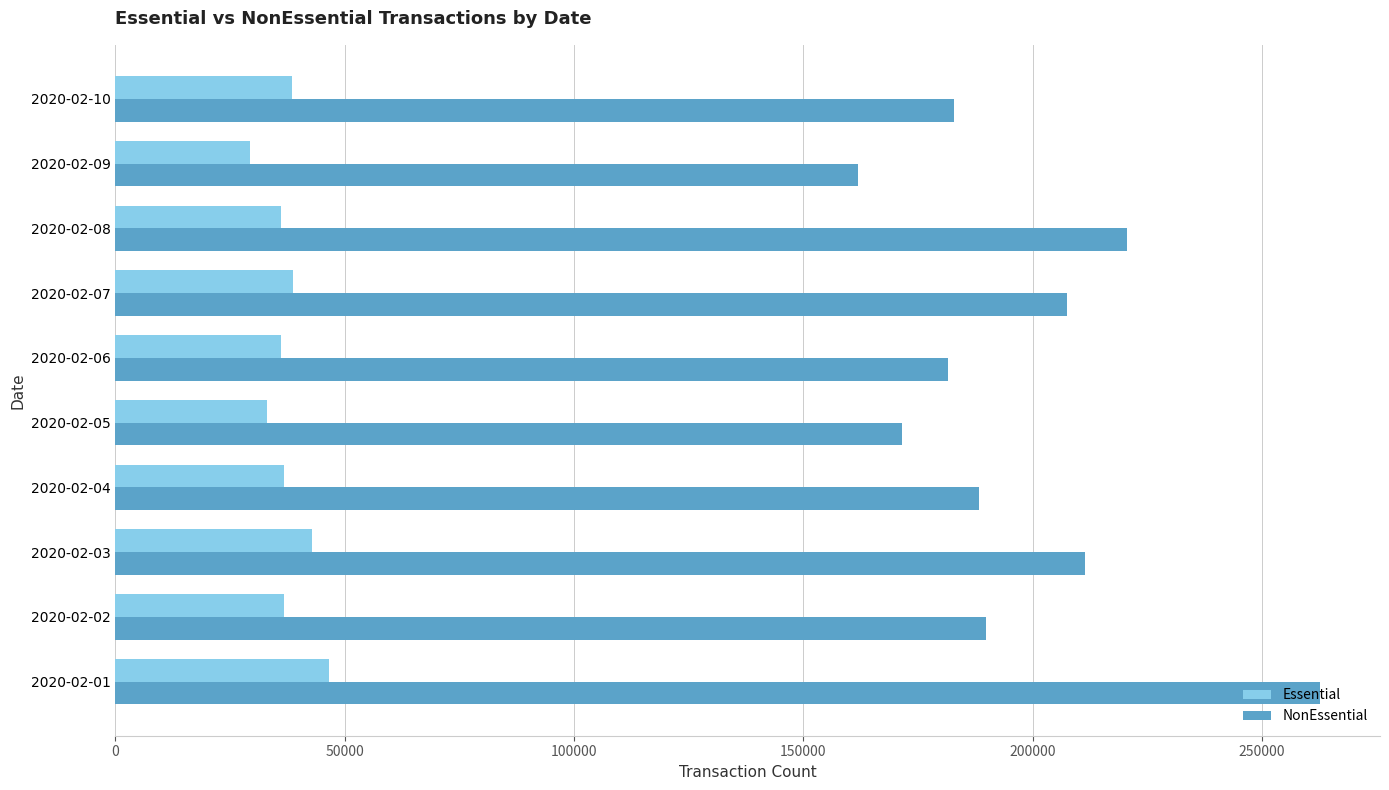

What is the difference between the maximum and minimum values in the Essential series?

17109